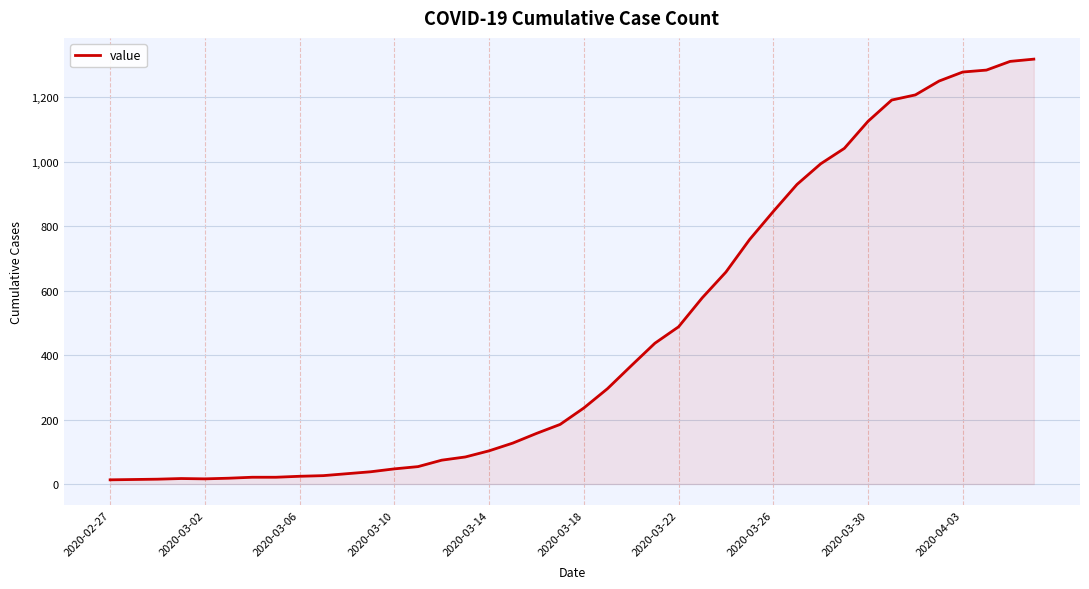

What is the greatest value displayed?

1319